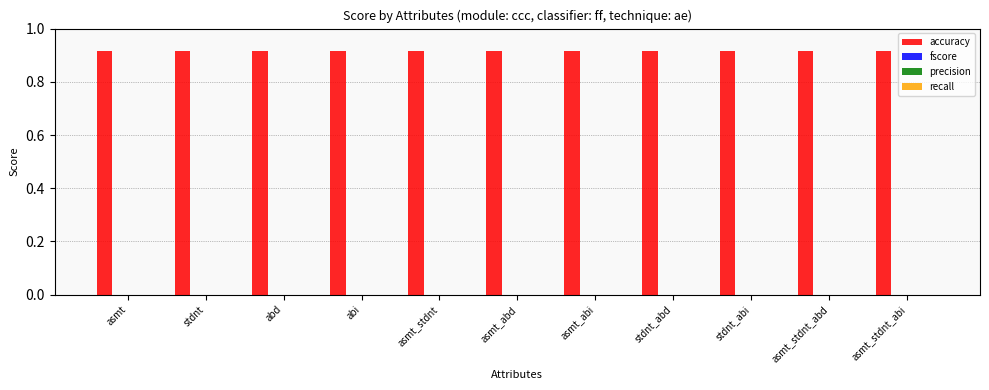

Count the number of categories in the chart.

11